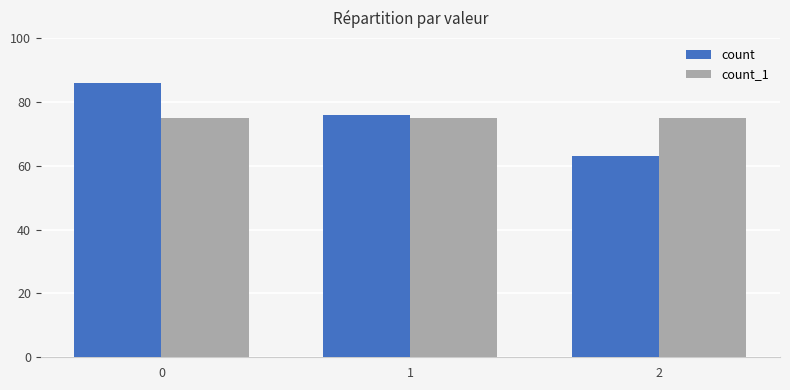

Read the count value at 0.

86